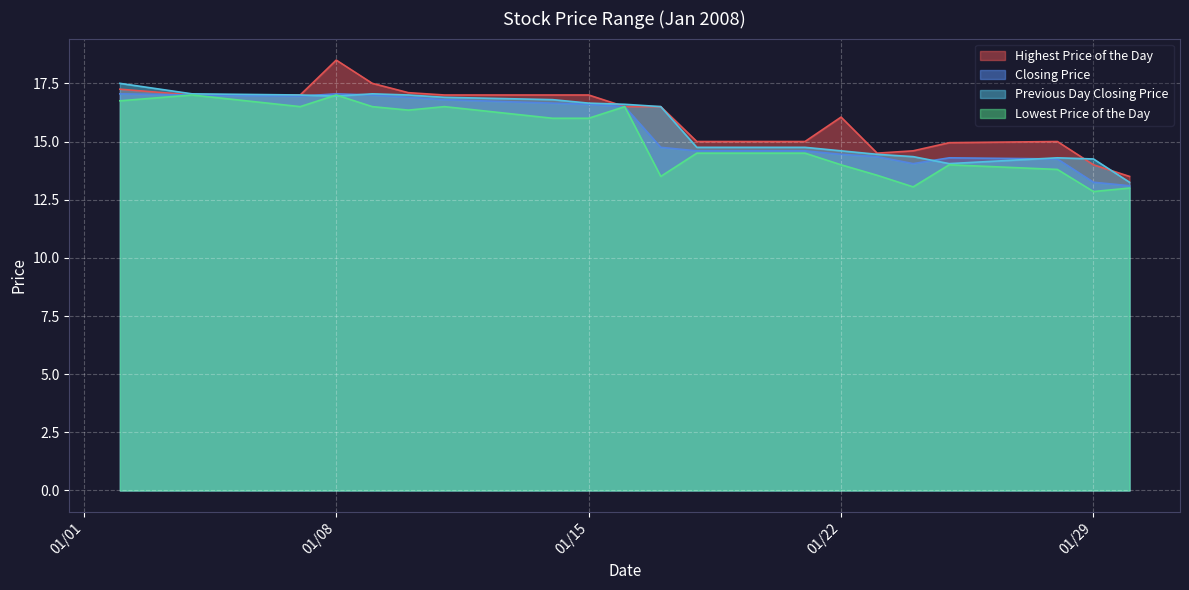

What are all the series names shown in the legend?

Highest Price of the Day, Closing Price, Previous Day Closing Price, Lowest Price of the Day